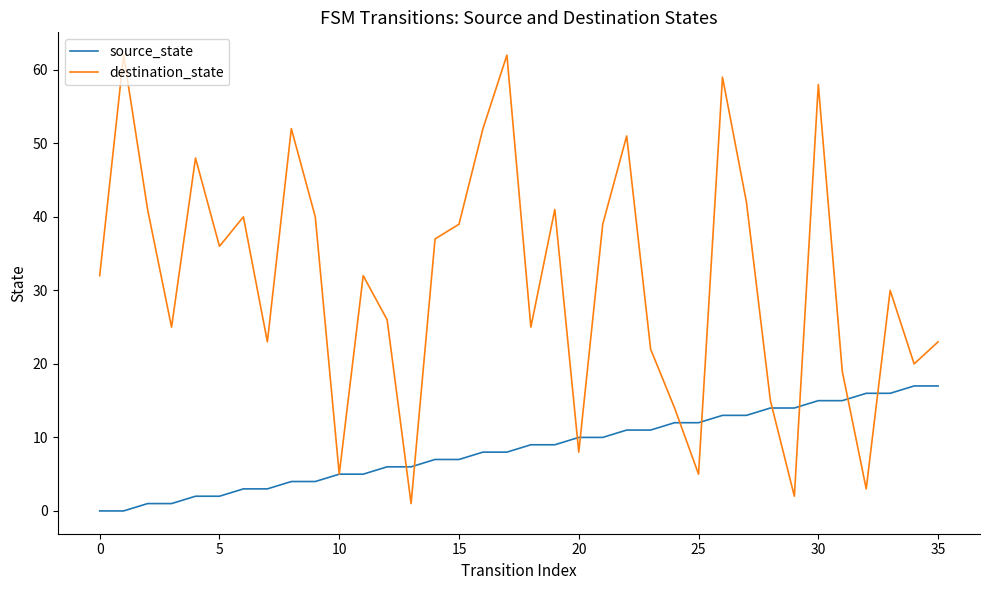

What are all the series names shown in the legend?

source_state, destination_state